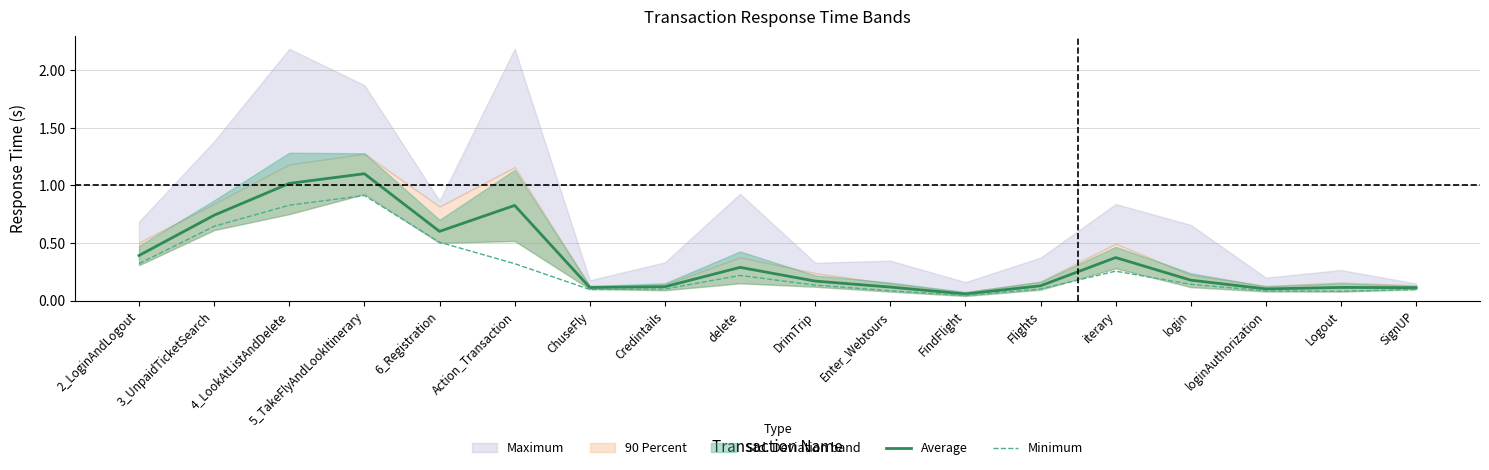

True or false: Minimum and Average intersect in this chart.

False